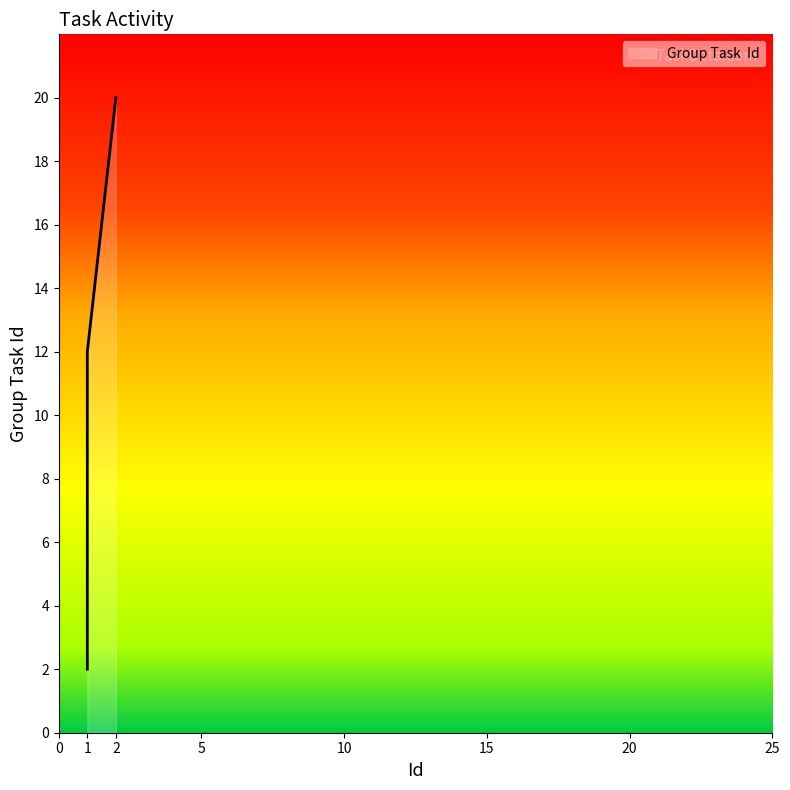

What is the difference between the maximum and second lowest values?

8